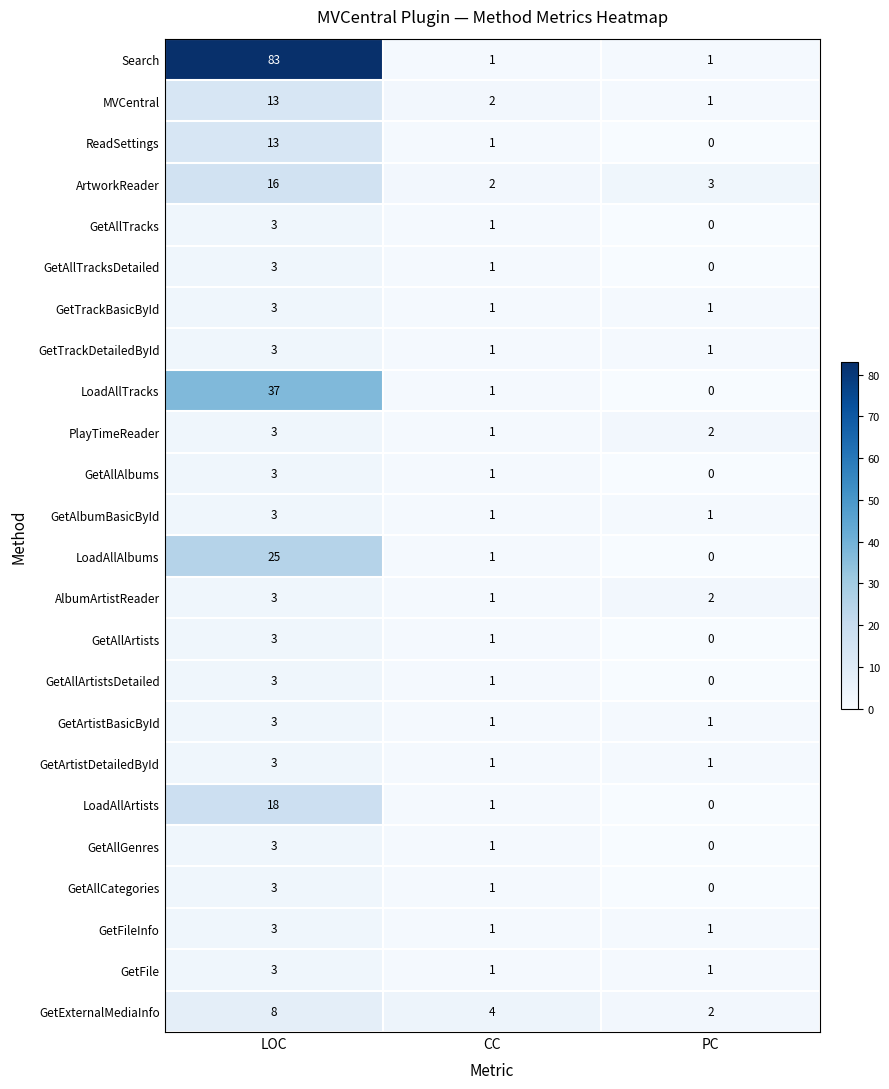

What is the sum of the ArtworkReader values at LOC and PC?

19